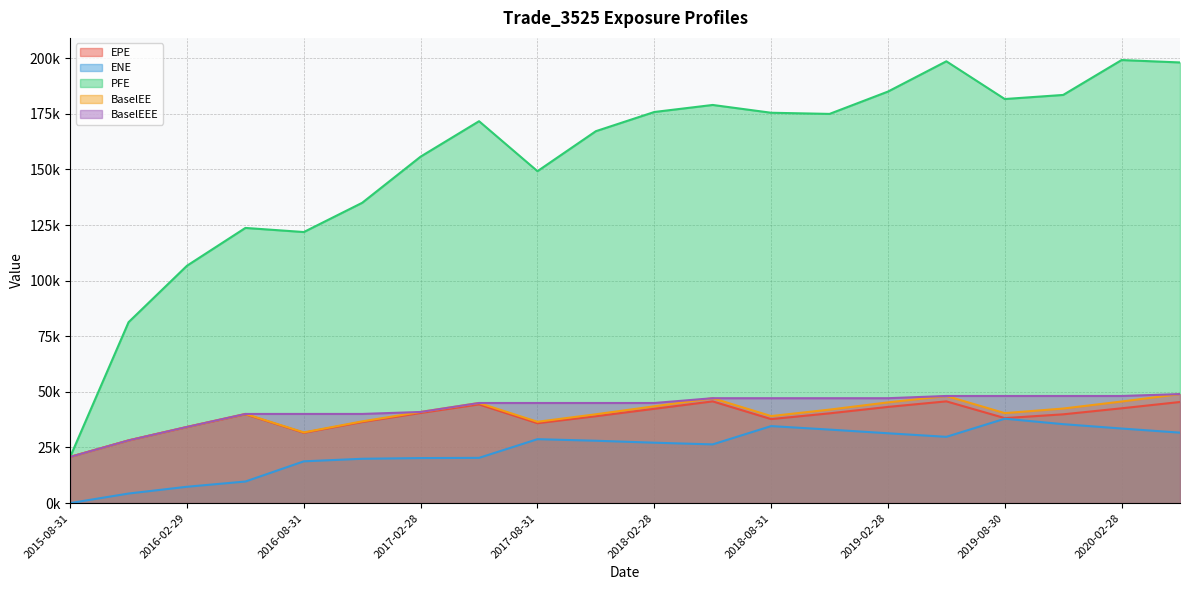

Between 2018-11-30 and 2020-05-29, which is larger?

2020-05-29